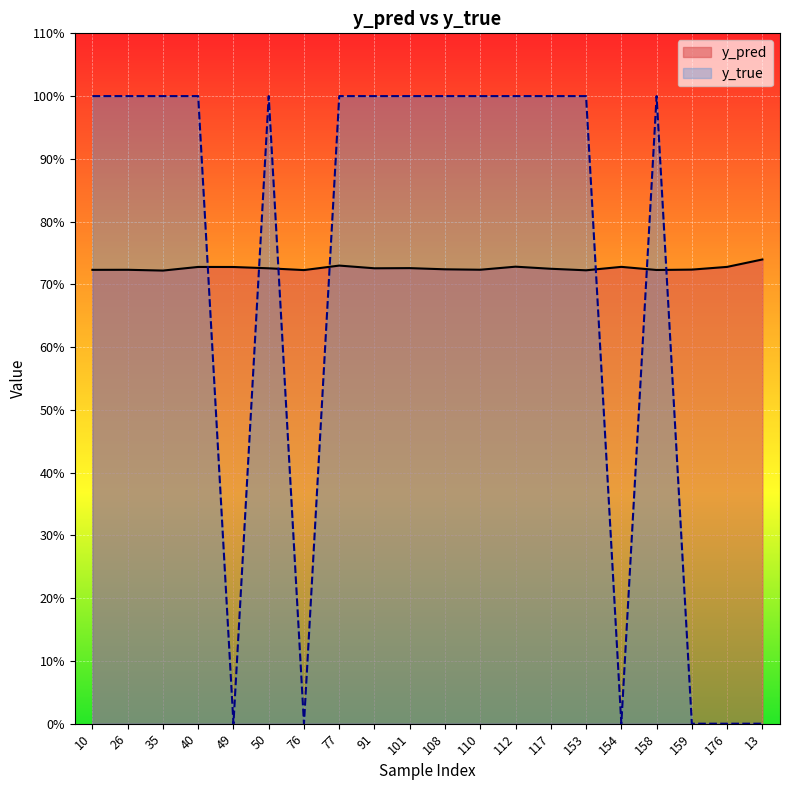

At which label does y_pred reach its peak?

13